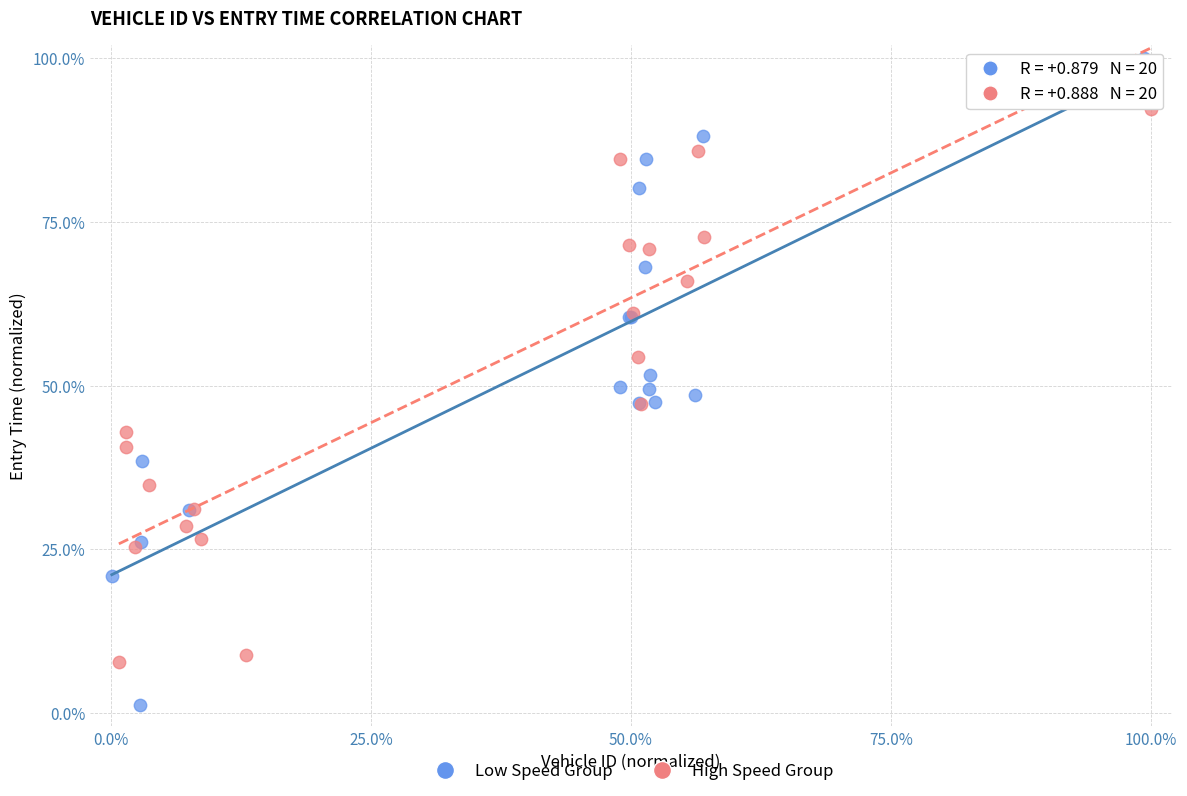

Which series reaches the minimum Y coordinate?

Low Speed Group